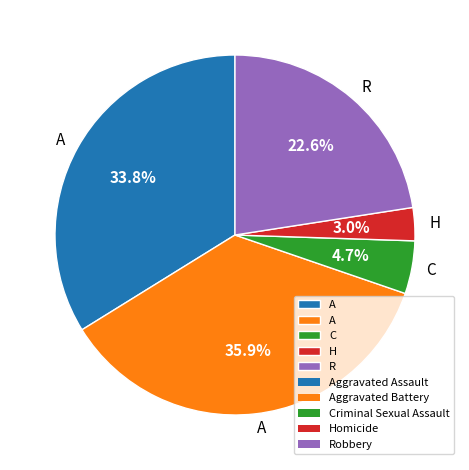

Is there a majority slice in this chart?

No